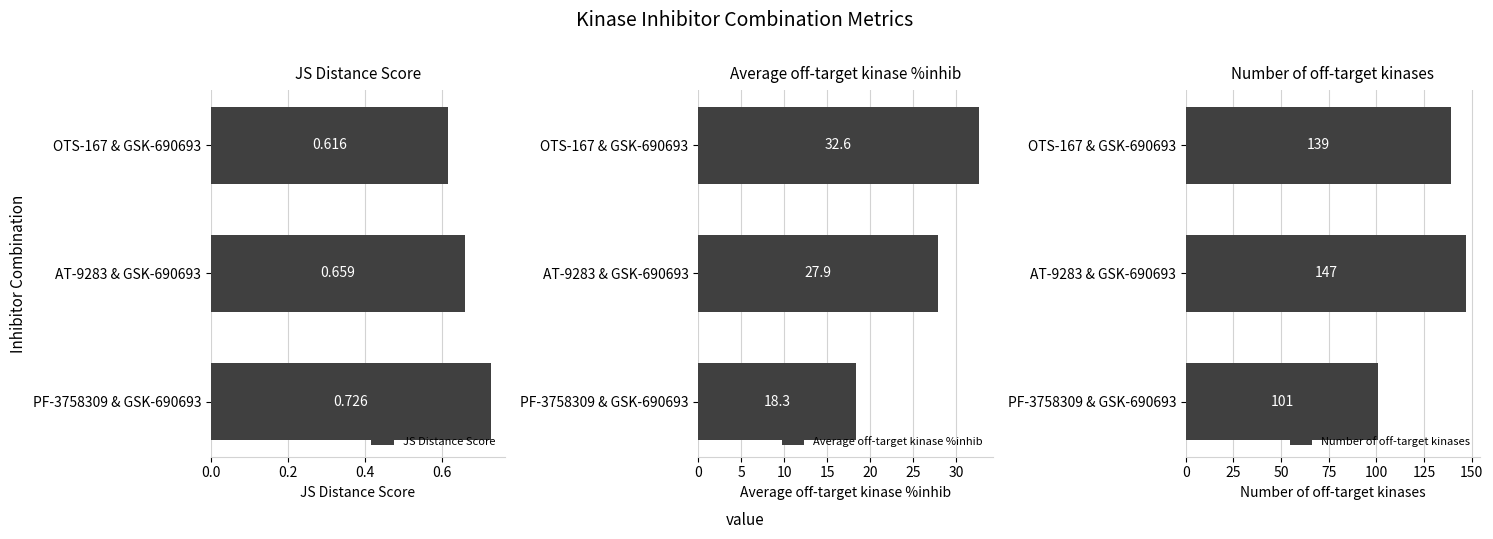

What is the approximate value of JS Distance Score at 0.4?

0.6